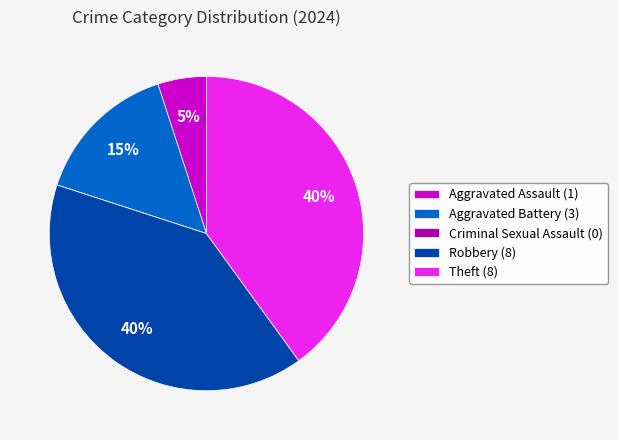

Approximately how many times larger is the value at Theft (8) compared to Aggravated Battery (3)?

2.7